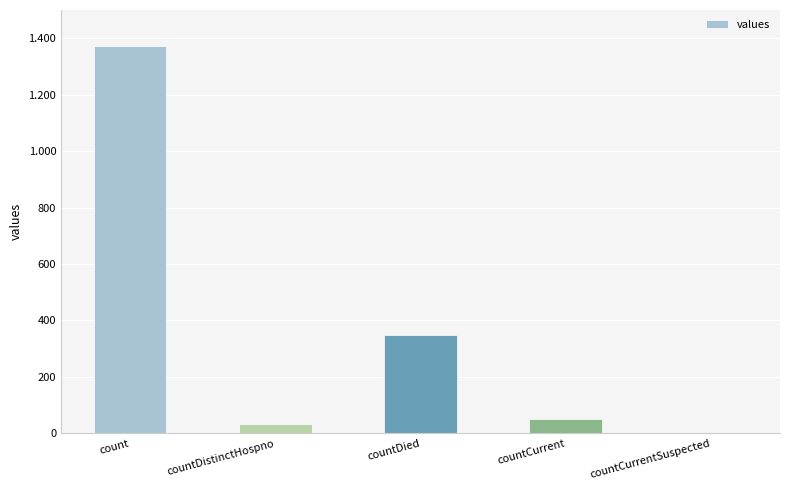

Are the bars horizontal?

No